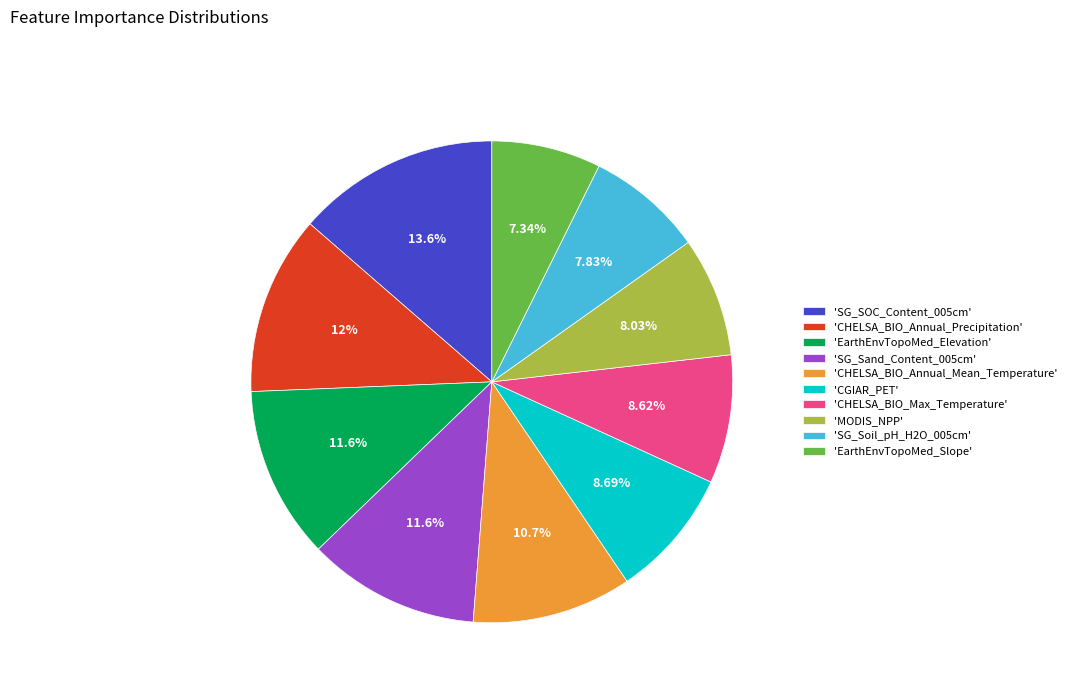

Does 'CGIAR_PET' account for over 50% of the chart?

No